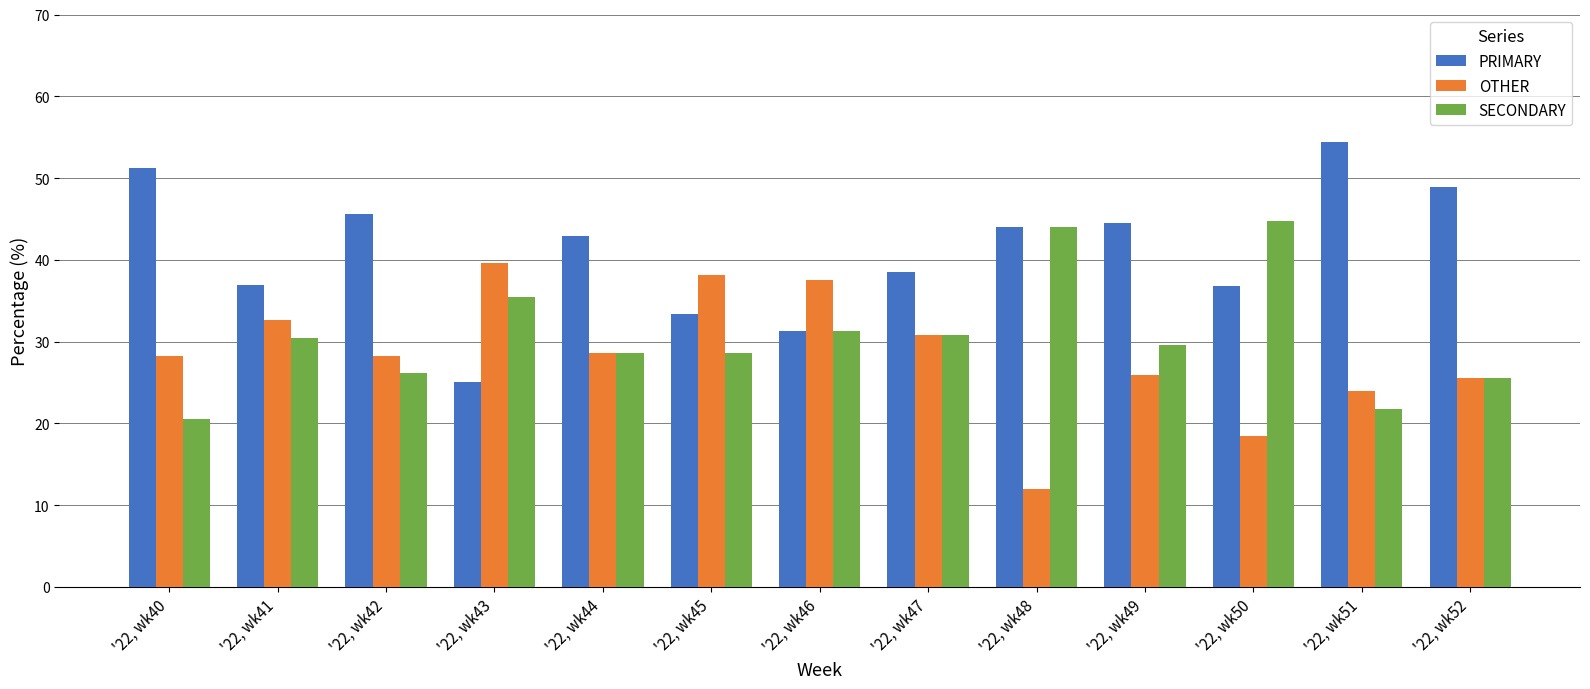

What is the total value across all series at '22, wk47?

100.0